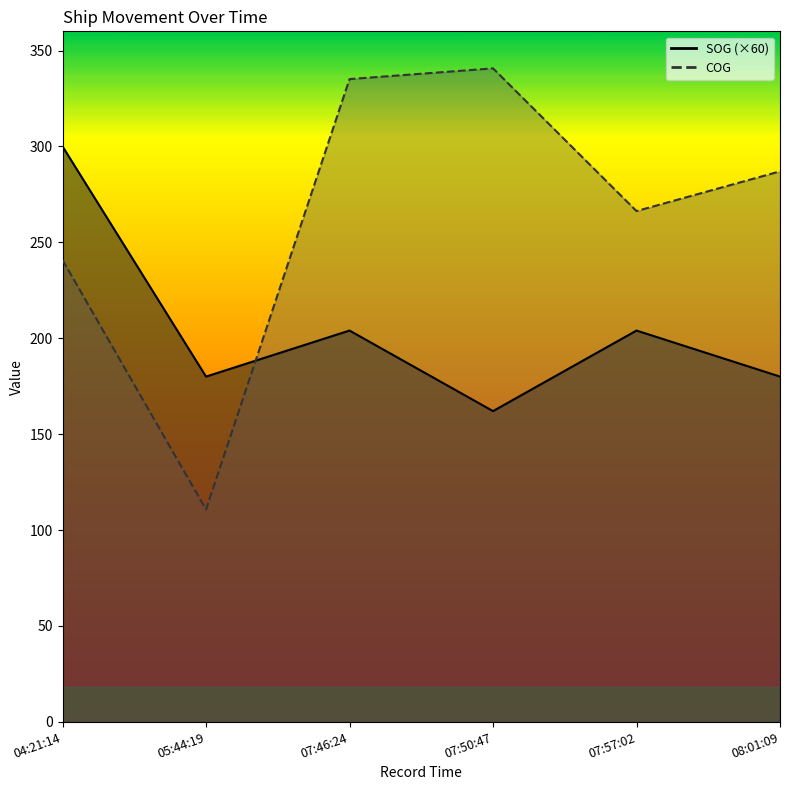

The SOG series shows 302.8 at 05:44:19. True or false?

False